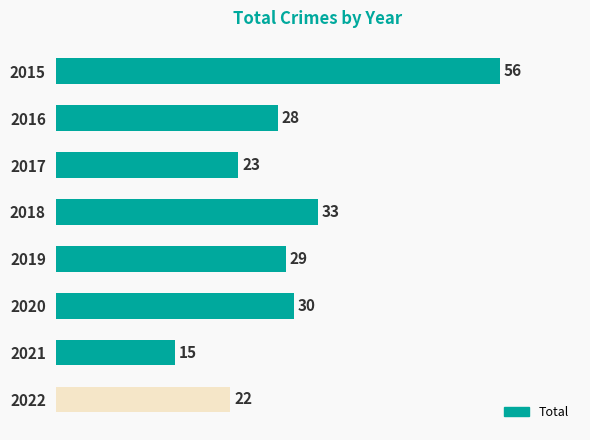

True or false: the data shows 35 at 2022.

False